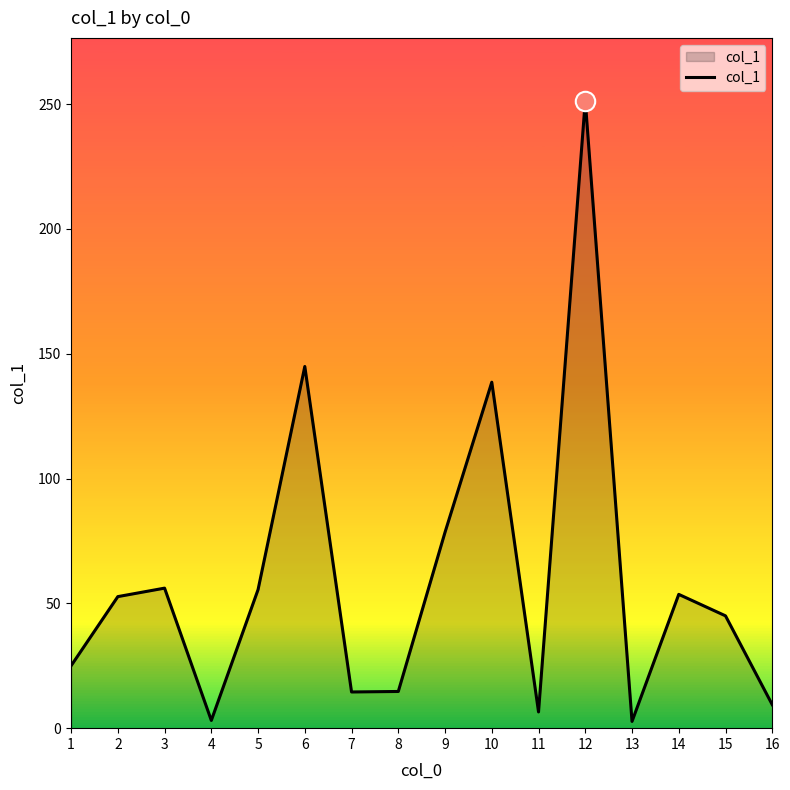

At which category does the data reach its first local valley?

4